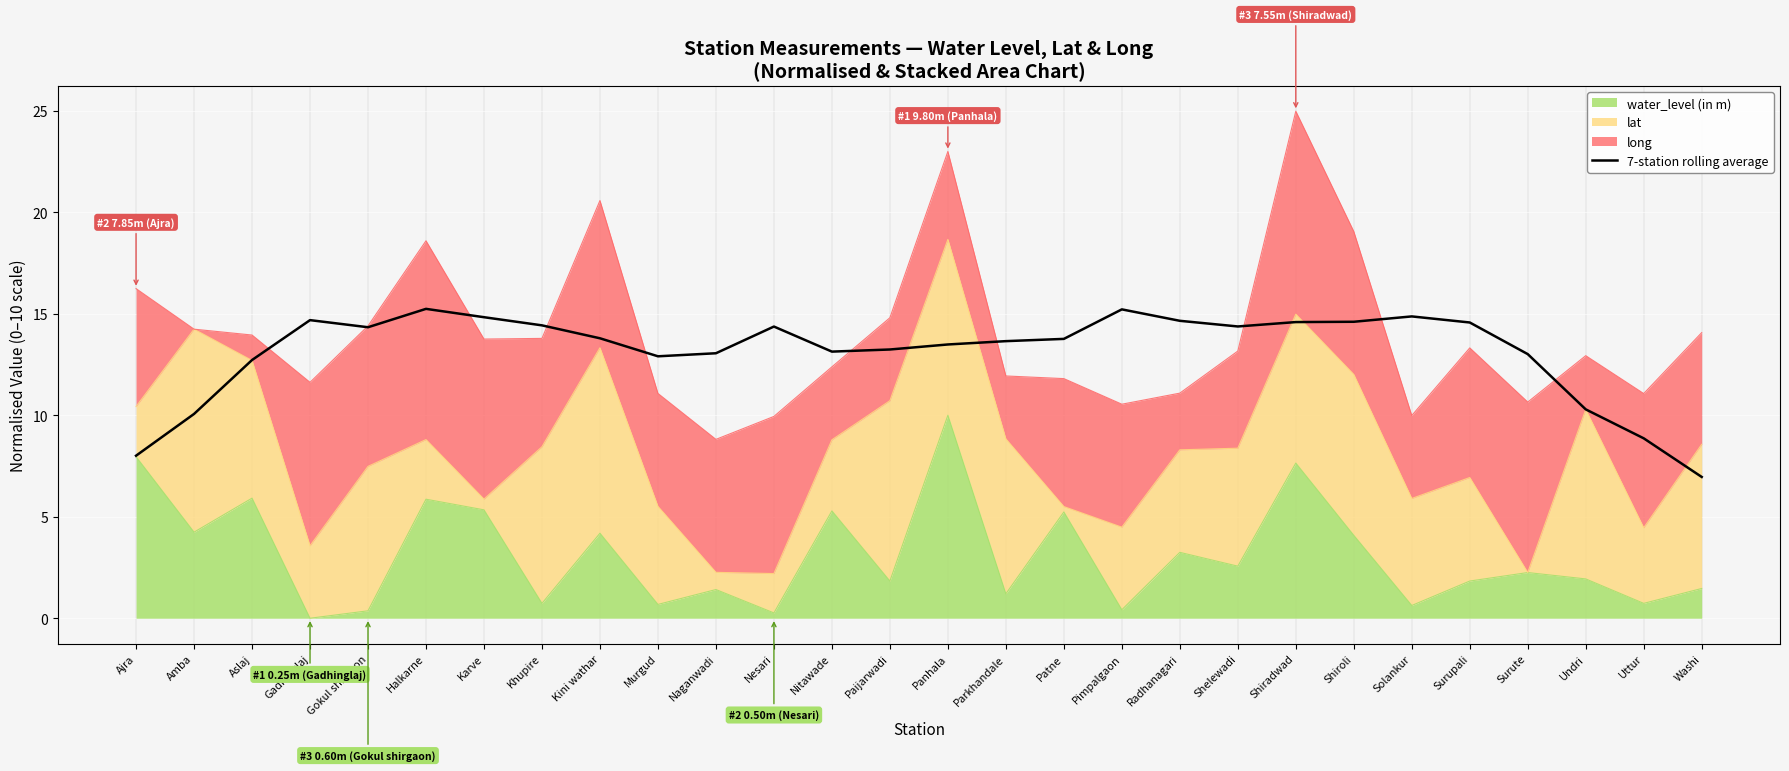

At which category does the chart reach its peak across all series?

Halkarne